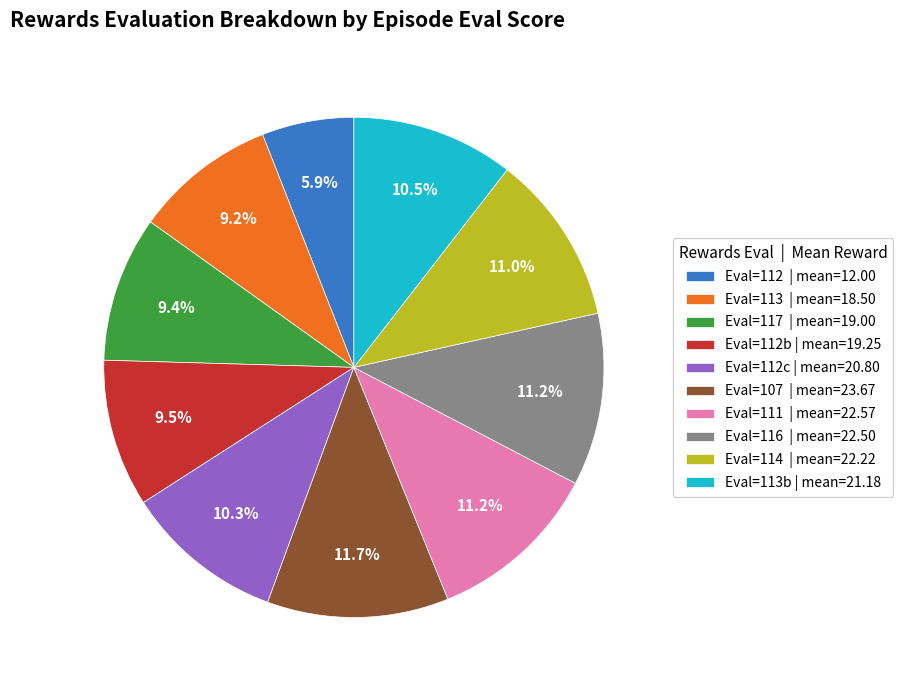

How many slices are in this pie chart?

10